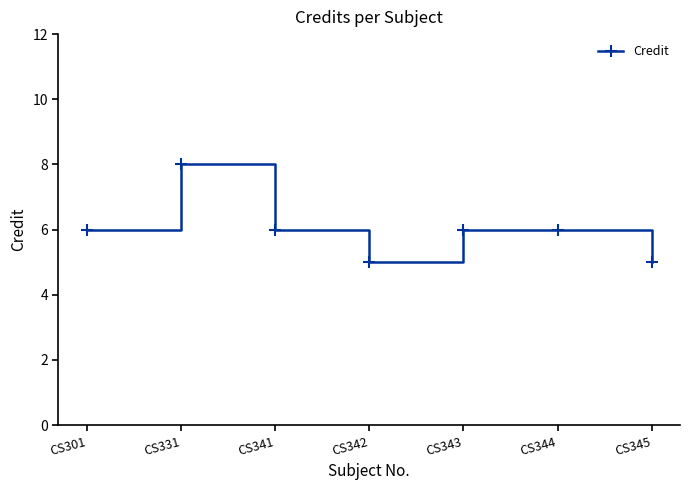

What is the minimum value shown in the chart?

5